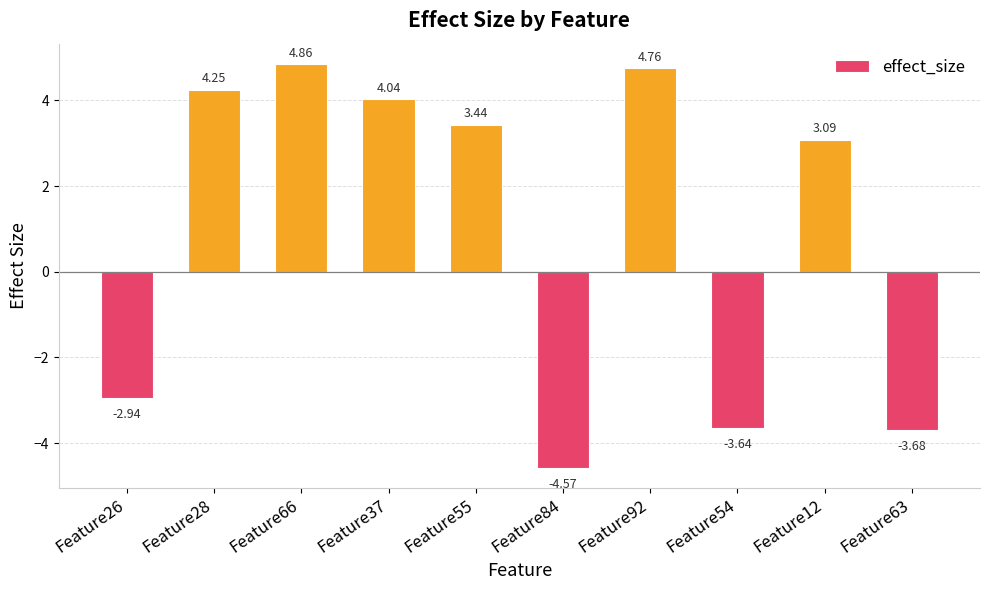

What position from the right is Feature37?

7